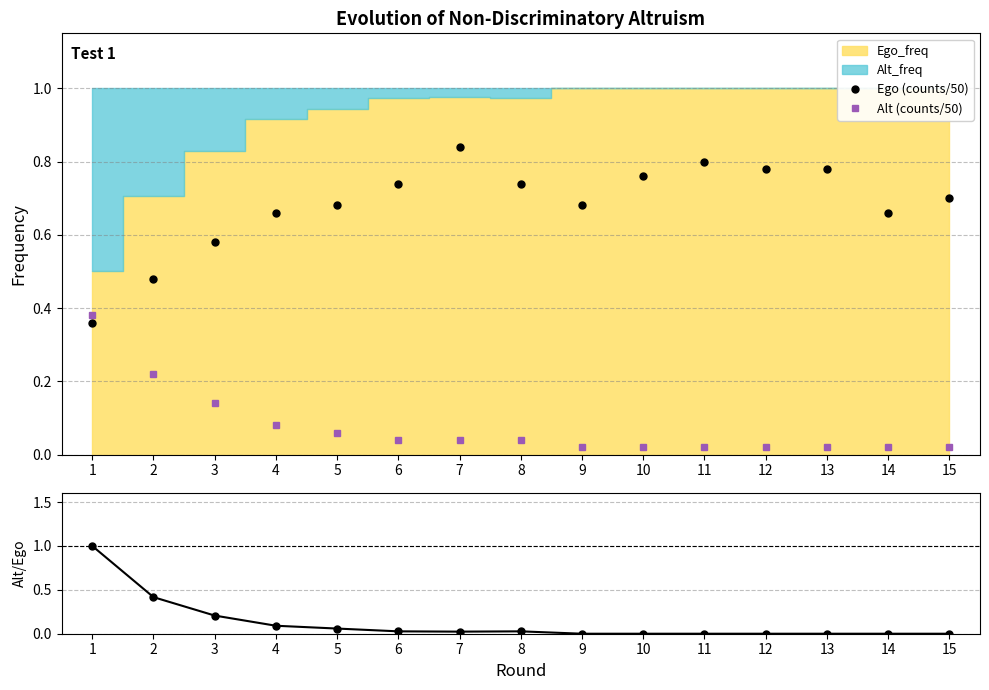

At which category does Ego (counts/50) reach its first local valley?

9